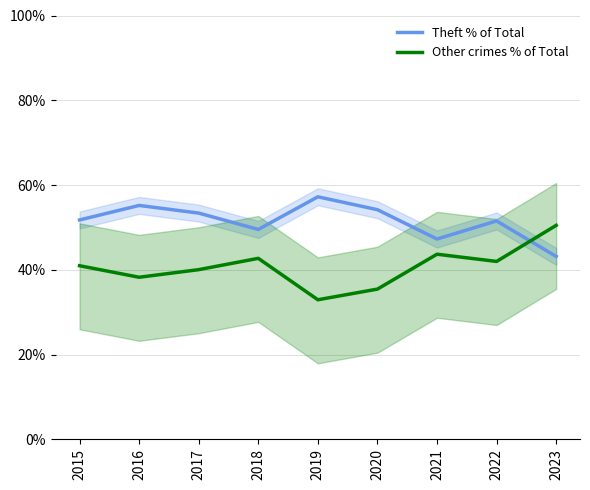

Between which two adjacent categories do Theft % of Total and Other crimes % of Total first intersect?

2022 and 2023